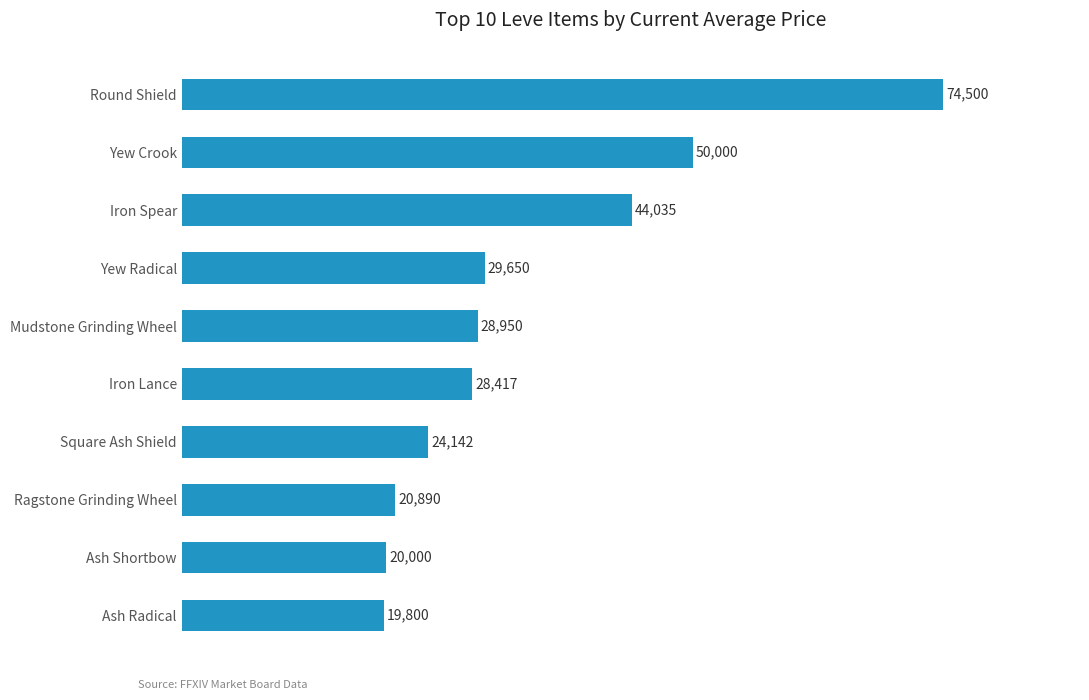

How many values are below 28950?

5